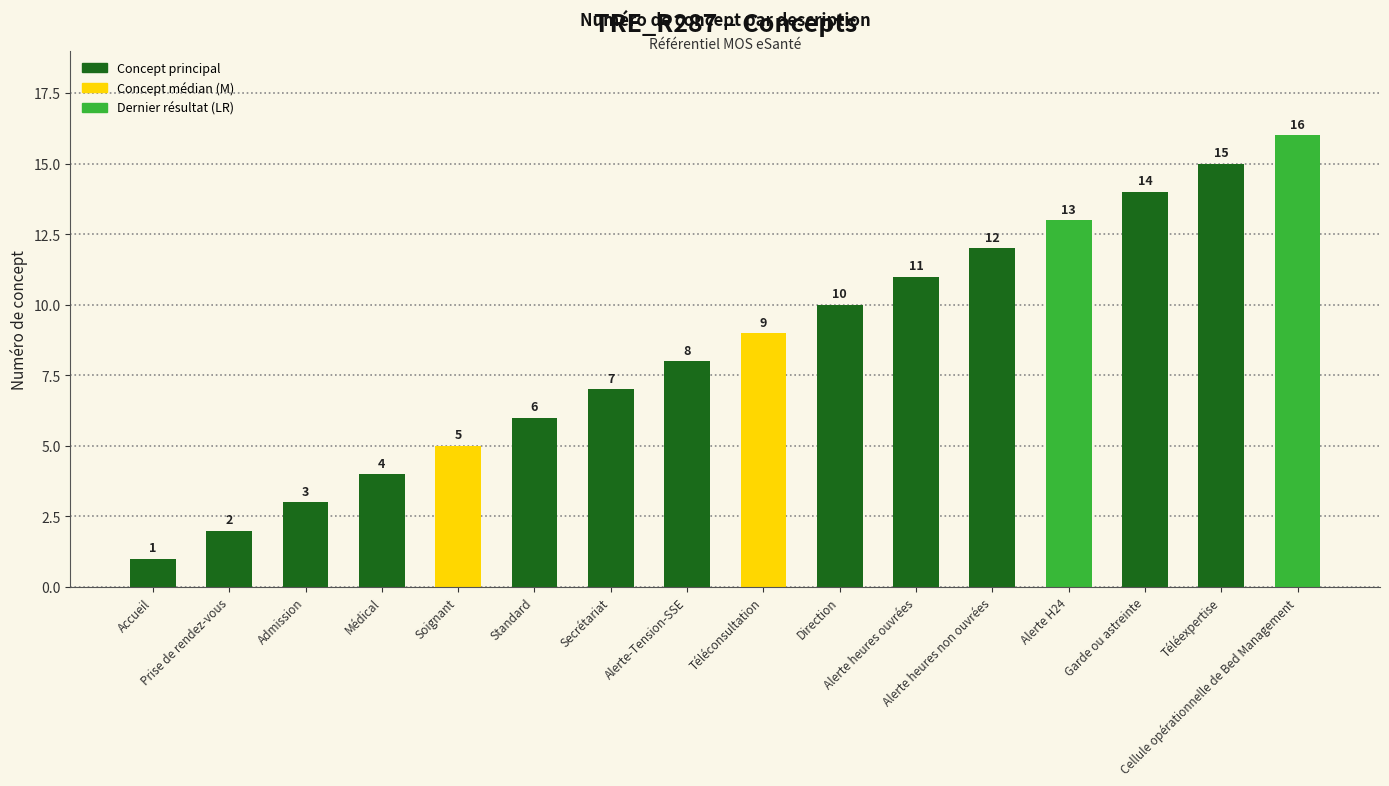

What is the minimum value shown in the chart?

1